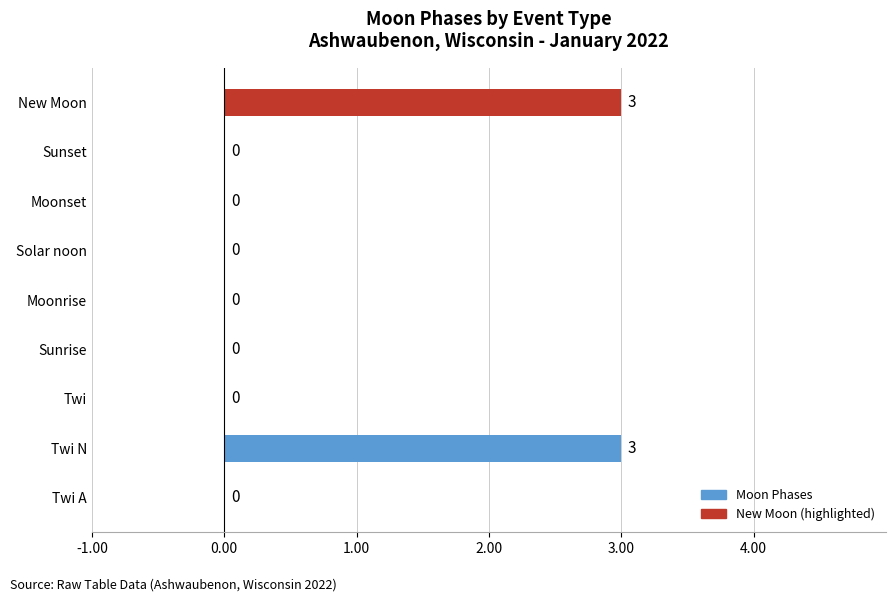

The chart shows a value of 2 at Moonset. True or false?

False